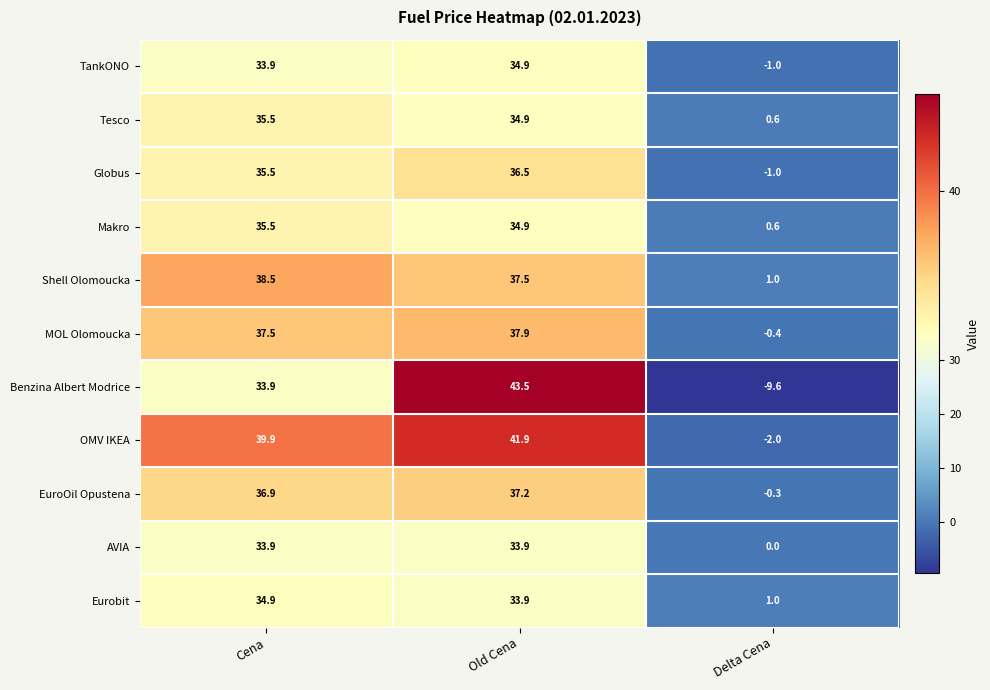

Is it true that AVIA equals 0.0 at Delta Cena?

True